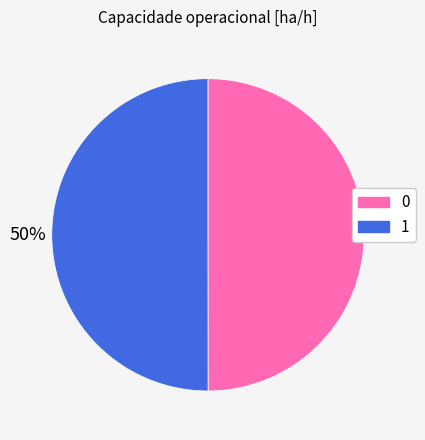

The 0 slice represents 39% of the pie. True or false?

False